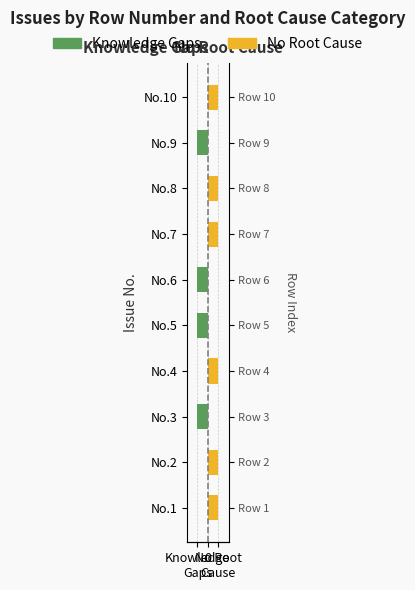

What are all the series names shown in the legend?

Knowledge Gaps, No Root Cause